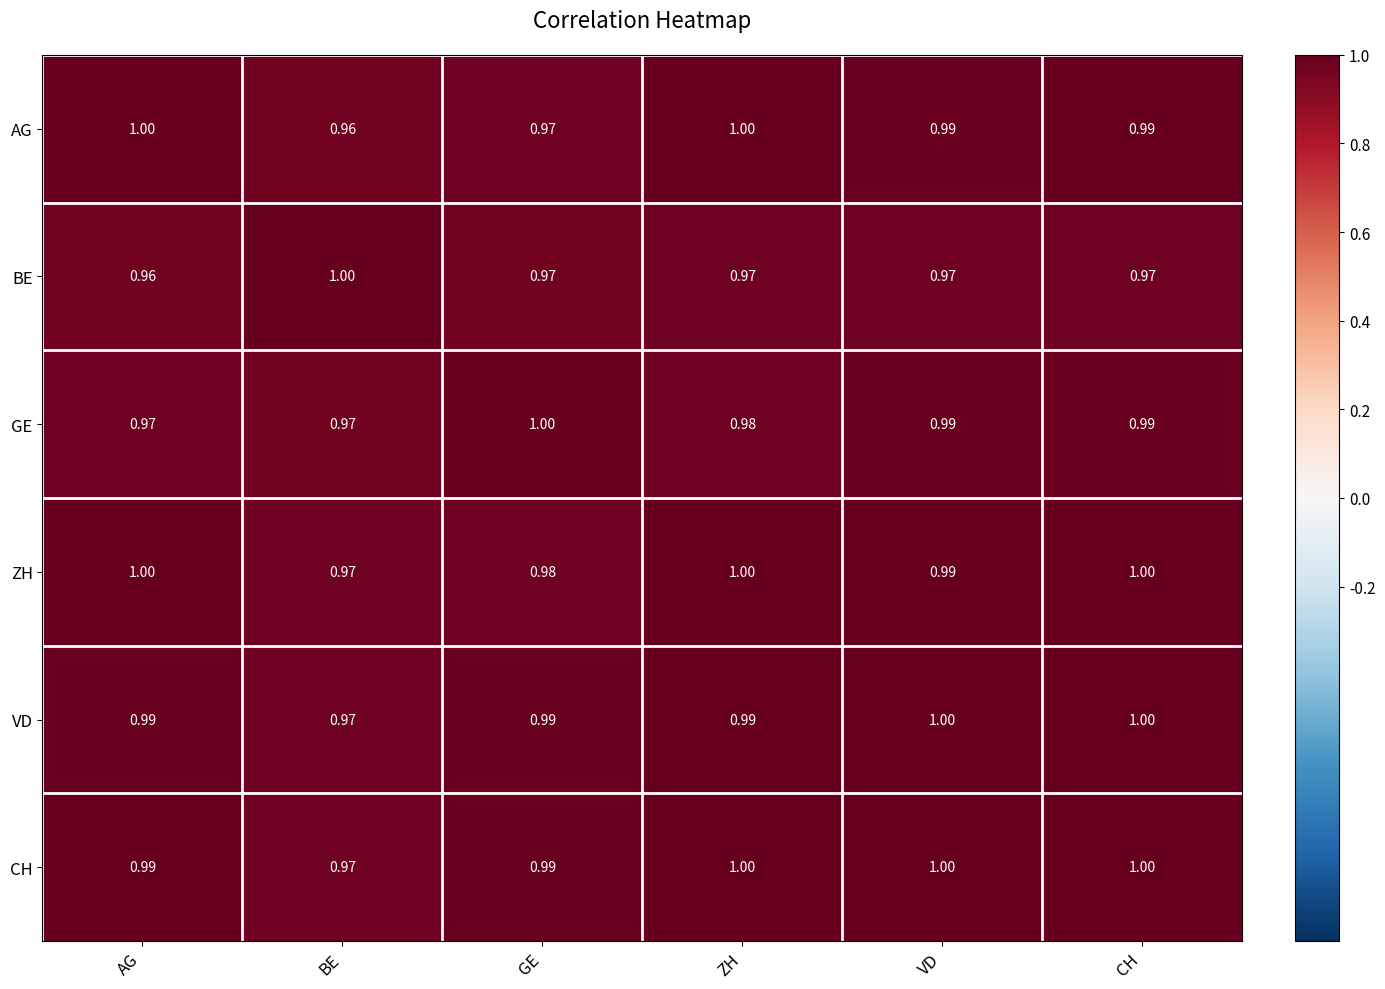

Which series has the largest total across all categories?

CH